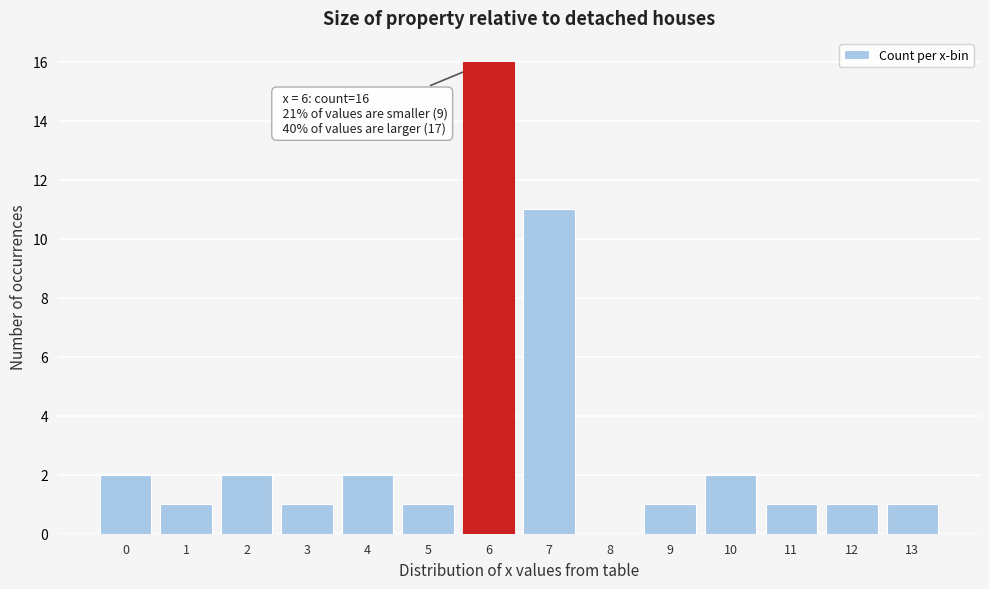

Reading left to right, list all the values displayed in this chart.

0=2	1=1	2=2	3=1	4=2	5=1	6=16	7=11	8=0	9=1	10=2	11=1	12=1	13=1